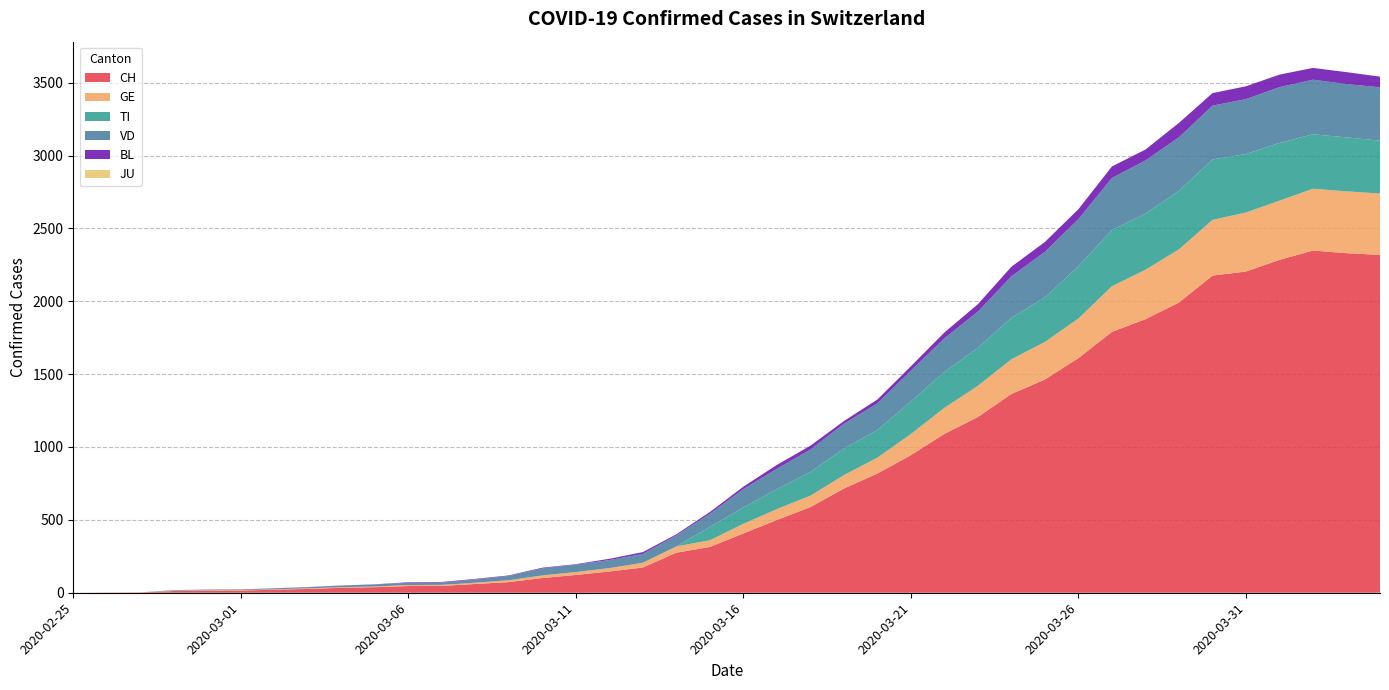

Reading left to right, list all the values displayed in this chart.

CH: 2020-02-25=0	2020-02-26=1	2020-02-27=2	2020-02-28=12	2020-02-29=14	2020-03-01=15	2020-03-02=21	2020-03-03=26	2020-03-04=34	2020-03-05=38	2020-03-06=46	2020-03-07=47	2020-03-08=60	2020-03-09=73	2020-03-10=101	2020-03-11=122	2020-03-12=146	2020-03-13=173	2020-03-14=275	2020-03-15=314	2020-03-16=407	2020-03-17=499	2020-03-18=588	2020-03-19=715	2020-03-20=818	2020-03-21=944	2020-03-22=1090	2020-03-23=1206	2020-03-24=1364	2020-03-25=1463	2020-03-26=1610	2020-03-27=1790	2020-03-28=1877	2020-03-29=1991	2020-03-30=2176	2020-03-31=2204	2020-04-01=2284	2020-04-02=2348	2020-04-03=2330	2020-04-04=2318
GE: 2020-02-25=0	2020-02-26=1	2020-02-27=1	2020-02-28=2	2020-02-29=3	2020-03-01=3	2020-03-02=3	2020-03-03=4	2020-03-04=4	2020-03-05=5	2020-03-06=7	2020-03-07=7	2020-03-08=9	2020-03-09=13	2020-03-10=18	2020-03-11=20	2020-03-12=23	2020-03-13=33	2020-03-14=43	2020-03-15=46	2020-03-16=66	2020-03-17=75	2020-03-18=78	2020-03-19=92	2020-03-20=109	2020-03-21=145	2020-03-22=179	2020-03-23=214	2020-03-24=238	2020-03-25=258	2020-03-26=272	2020-03-27=313	2020-03-28=339	2020-03-29=365	2020-03-30=382	2020-03-31=405	2020-04-01=406	2020-04-02=424	2020-04-03=424	2020-04-04=421
TI: 2020-02-25=0	2020-02-26=0	2020-02-27=0	2020-02-28=0	2020-02-29=0	2020-03-01=0	2020-03-02=0	2020-03-03=0	2020-03-04=0	2020-03-05=0	2020-03-06=0	2020-03-07=0	2020-03-08=0	2020-03-09=0	2020-03-10=0	2020-03-11=0	2020-03-12=0	2020-03-13=0	2020-03-14=0	2020-03-15=92	2020-03-16=112	2020-03-17=137	2020-03-18=163	2020-03-19=182	2020-03-20=190	2020-03-21=224	2020-03-22=246	2020-03-23=261	2020-03-24=285	2020-03-25=306	2020-03-26=358	2020-03-27=386	2020-03-28=385	2020-03-29=402	2020-03-30=415	2020-03-31=401	2020-04-01=396	2020-04-02=374	2020-04-03=370	2020-04-04=363
VD: 2020-02-25=0	2020-02-26=0	2020-02-27=0	2020-02-28=4	2020-02-29=4	2020-03-01=4	2020-03-02=6	2020-03-03=8	2020-03-04=11	2020-03-05=14	2020-03-06=15	2020-03-07=16	2020-03-08=22	2020-03-09=29	2020-03-10=48	2020-03-11=51	2020-03-12=55	2020-03-13=61	2020-03-14=75	2020-03-15=90	2020-03-16=126	2020-03-17=140	2020-03-18=153	2020-03-19=170	2020-03-20=182	2020-03-21=211	2020-03-22=231	2020-03-23=248	2020-03-24=284	2020-03-25=312	2020-03-26=324	2020-03-27=357	2020-03-28=365	2020-03-29=367	2020-03-30=369	2020-03-31=377	2020-04-01=383	2020-04-02=374	2020-04-03=366	2020-04-04=366
BL: 2020-02-25=0	2020-02-26=0	2020-02-27=0	2020-02-28=0	2020-02-29=1	2020-03-01=1	2020-03-02=1	2020-03-03=1	2020-03-04=1	2020-03-05=1	2020-03-06=4	2020-03-07=4	2020-03-08=4	2020-03-09=4	2020-03-10=5	2020-03-11=3	2020-03-12=9	2020-03-13=12	2020-03-14=8	2020-03-15=12	2020-03-16=17	2020-03-17=26	2020-03-18=27	2020-03-19=19	2020-03-20=27	2020-03-21=30	2020-03-22=40	2020-03-23=51	2020-03-24=66	2020-03-25=68	2020-03-26=68	2020-03-27=79	2020-03-28=75	2020-03-29=99	2020-03-30=86	2020-03-31=88	2020-04-01=86	2020-04-02=81	2020-04-03=82	2020-04-04=73
JU: 2020-02-25=0	2020-02-26=0	2020-02-27=0	2020-02-28=0	2020-02-29=0	2020-03-01=0	2020-03-02=0	2020-03-03=0	2020-03-04=0	2020-03-05=0	2020-03-06=0	2020-03-07=0	2020-03-08=0	2020-03-09=0	2020-03-10=0	2020-03-11=0	2020-03-12=0	2020-03-13=0	2020-03-14=0	2020-03-15=0	2020-03-16=0	2020-03-17=0	2020-03-18=0	2020-03-19=0	2020-03-20=0	2020-03-21=0	2020-03-22=0	2020-03-23=0	2020-03-24=0	2020-03-25=0	2020-03-26=0	2020-03-27=0	2020-03-28=0	2020-03-29=0	2020-03-30=0	2020-03-31=0	2020-04-01=0	2020-04-02=0	2020-04-03=0	2020-04-04=0